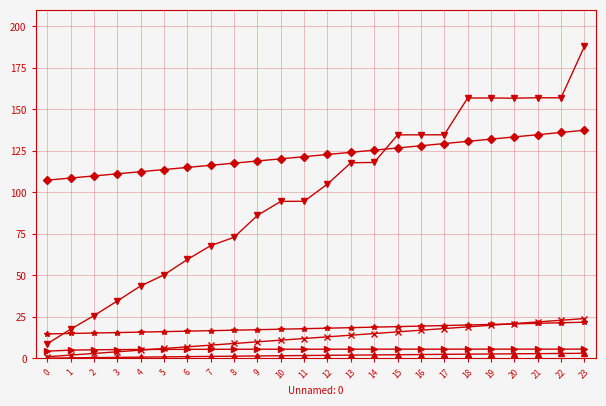

What is the maximum value shown in the chart?

188.1